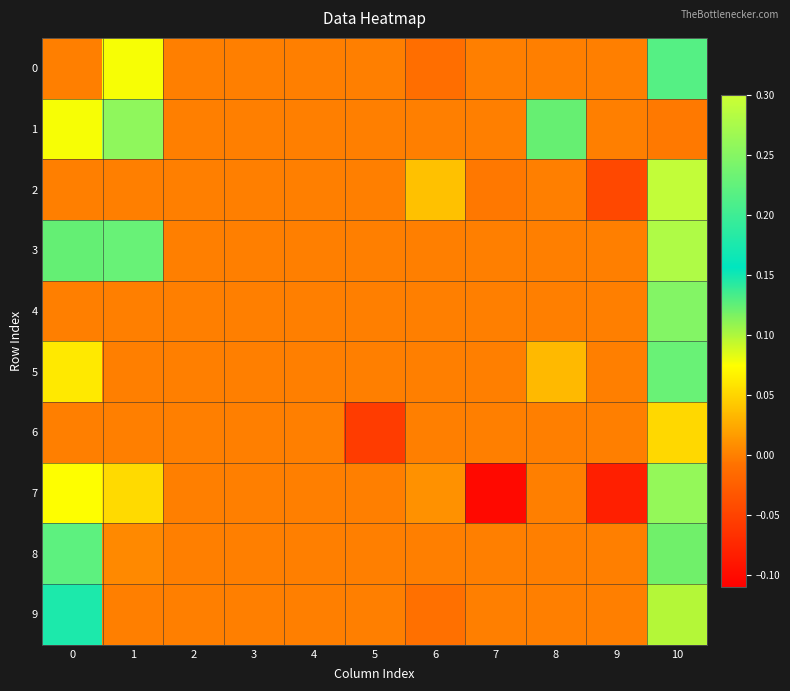

At which category is the sum across all series the highest?

10